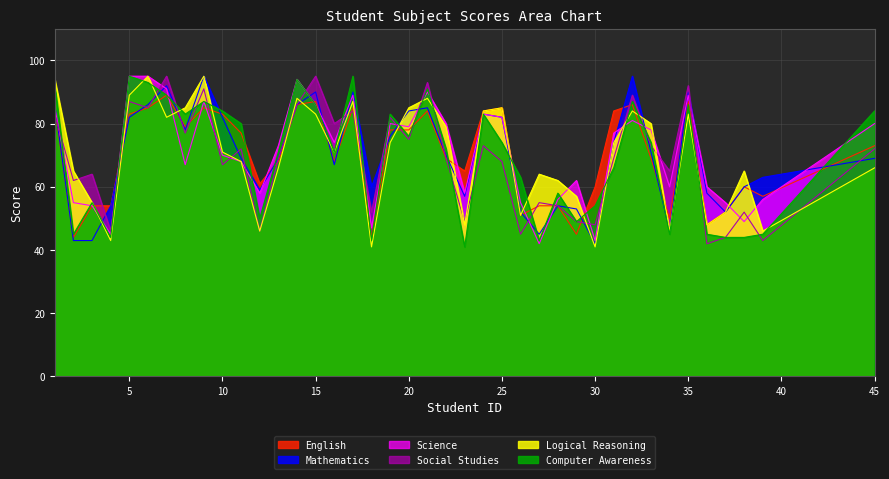

Reading left to right, list all the values displayed in this chart.

English: 1=85	2=44	3=54	4=54	5=83	6=85	7=89	8=79	9=85	10=83	11=77	12=61	13=68	14=86	15=87	16=68	17=85	18=44	19=78	20=78	21=84	22=69	23=65	24=84	25=85	26=51	27=54	28=54	29=45	30=60	31=84	32=86	33=69	34=50	35=87	36=48	37=52	38=60	39=57	45=73
Mathematics: 1=86	2=43	3=43	4=54	5=82	6=86	7=92	8=78	9=95	10=82	11=69	12=59	13=69	14=86	15=90	16=67	17=90	18=60	19=76	20=84	21=85	22=70	23=57	24=83	25=82	26=52	27=45	28=54	29=53	30=42	31=74	32=95	33=71	34=46	35=90	36=58	37=52	38=60	39=63	45=69
Science: 1=85	2=55	3=54	4=45	5=95	6=95	7=91	8=67	9=87	10=70	11=68	12=58	13=73	14=94	15=86	16=74	17=89	18=47	19=80	20=79	21=90	22=80	23=58	24=83	25=82	26=55	27=42	28=56	29=62	30=43	31=77	32=81	33=78	34=60	35=89	36=60	37=55	38=49	39=56	45=80
Social Studies: 1=83	2=62	3=64	4=46	5=87	6=85	7=95	8=77	9=91	10=67	11=72	12=46	13=69	14=86	15=95	16=80	17=84	18=52	19=82	20=75	21=93	22=69	23=49	24=73	25=68	26=45	27=55	28=54	29=49	30=48	31=69	32=89	33=73	34=65	35=92	36=42	37=44	38=52	39=43	45=72
Logical Reasoning: 1=94	2=65	3=55	4=43	5=89	6=95	7=82	8=85	9=95	10=71	11=68	12=46	13=66	14=88	15=83	16=71	17=87	18=41	19=74	20=85	21=88	22=79	23=48	24=84	25=85	26=51	27=64	28=62	29=57	30=41	31=74	32=84	33=80	34=46	35=83	36=48	37=52	38=65	39=46	45=66
Computer Awareness: 1=92	2=45	3=55	4=44	5=95	6=93	7=89	8=83	9=87	10=84	11=80	12=50	13=71	14=94	15=86	16=71	17=95	18=43	19=83	20=76	21=91	22=72	23=41	24=83	25=74	26=63	27=43	28=58	29=49	30=54	31=66	32=87	33=74	34=45	35=86	36=45	37=44	38=44	39=45	45=84